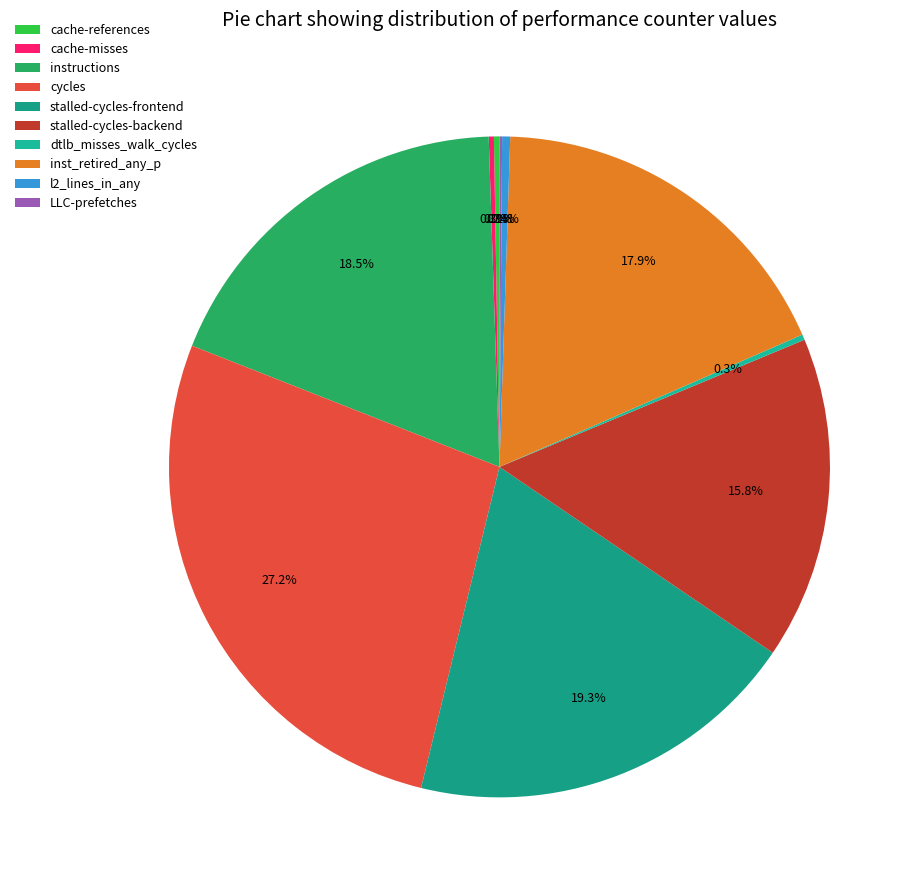

Is it true that l2_lines_in_any is 0% of the pie?

True